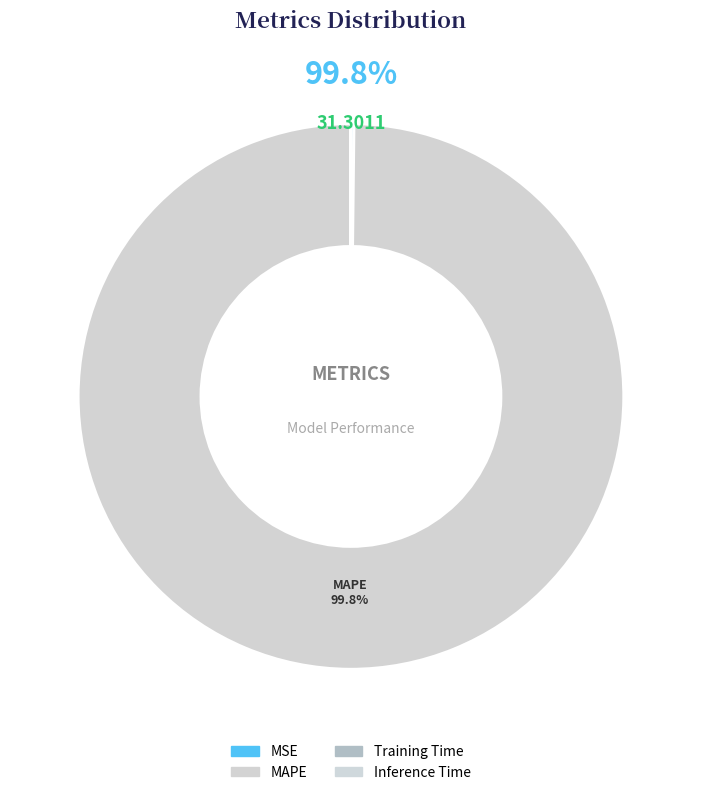

What is the total percentage of Inference Time and MSE?

0.2%